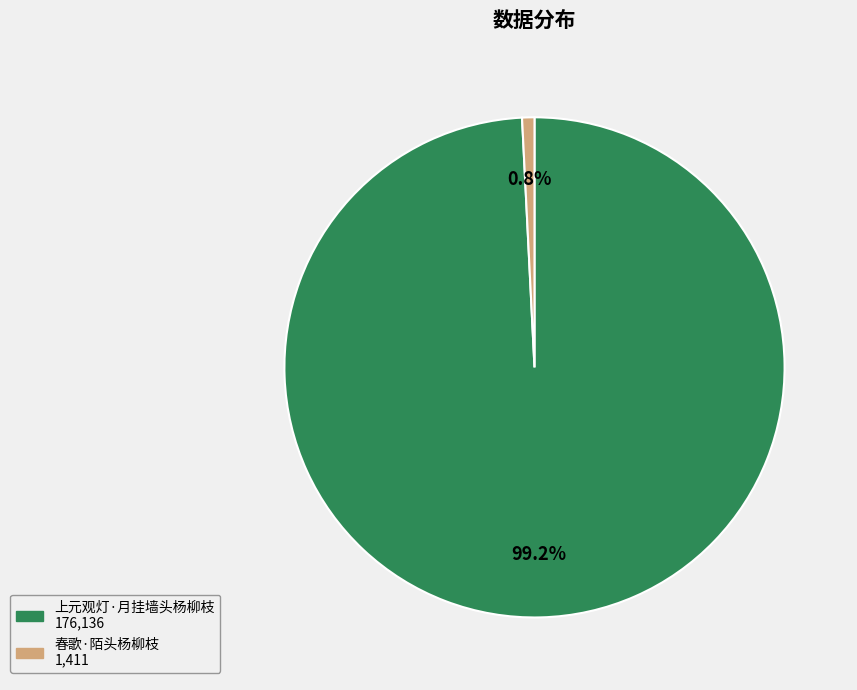

Count the number of slices in the pie.

2